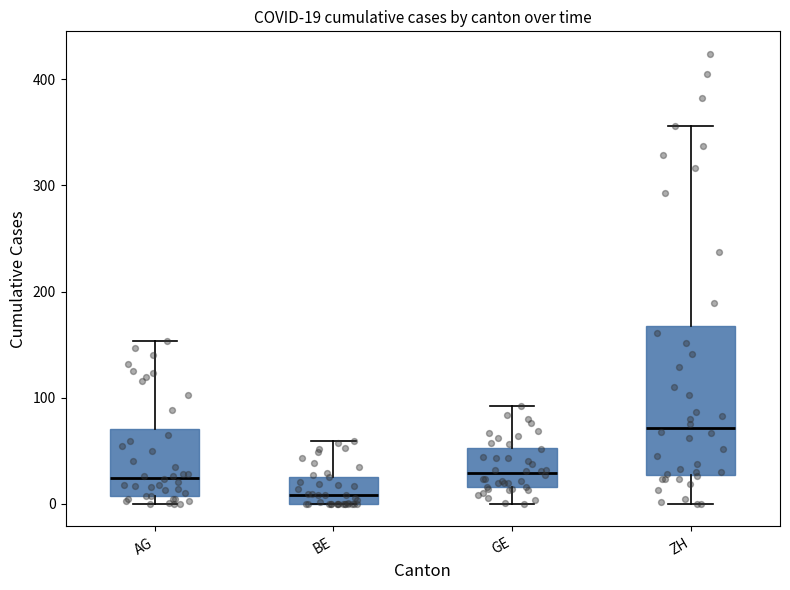

Which box has the lowest median line?

BE